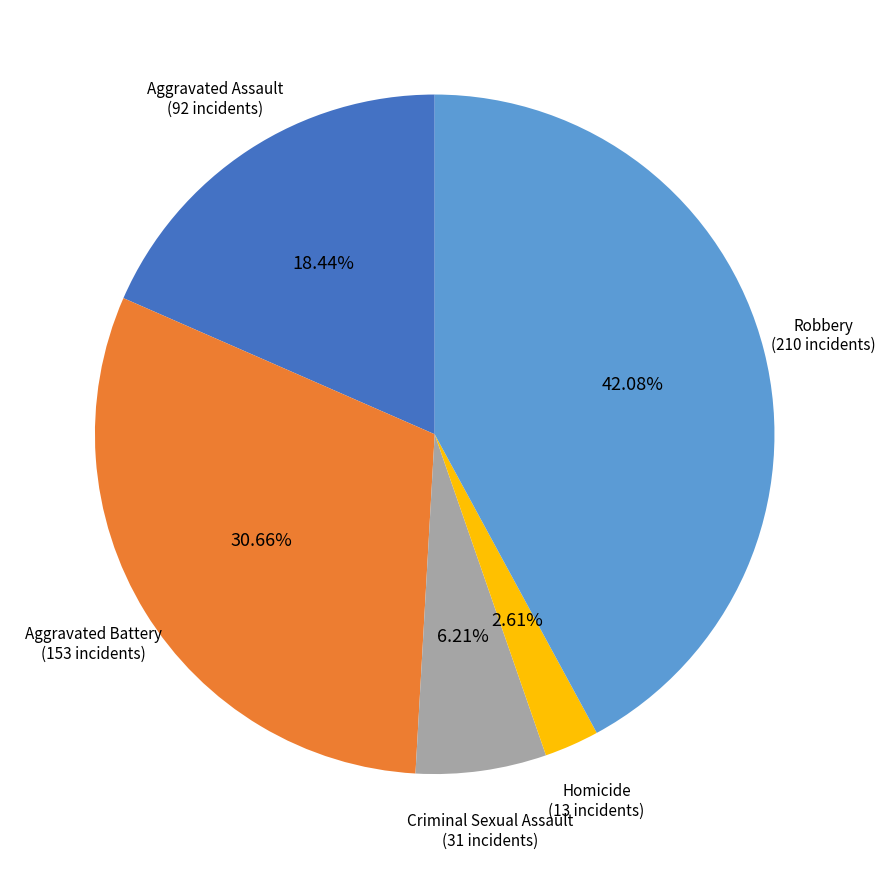

Count the number of slices in the pie.

5